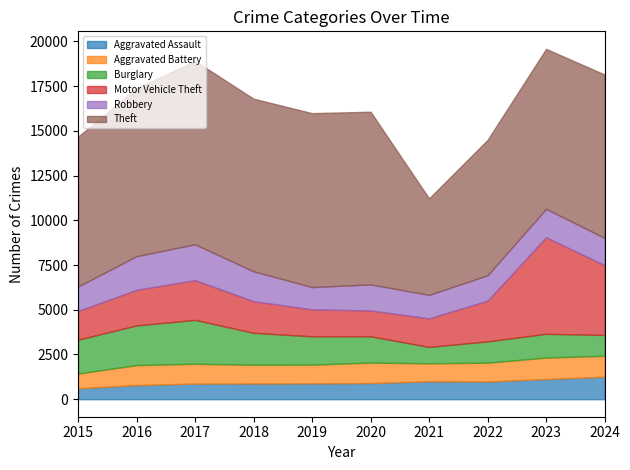

Which category has the lowest value across all series?

2015